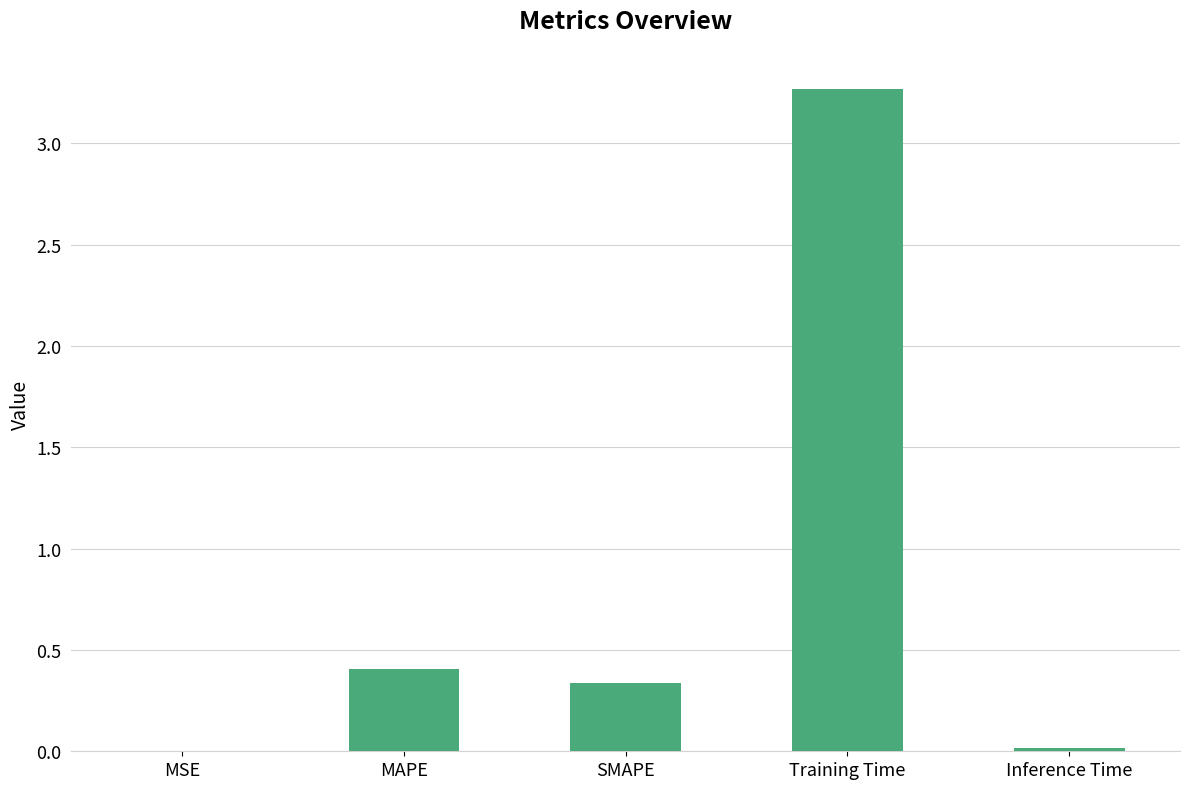

What is the maximum value shown in the chart?

3.3